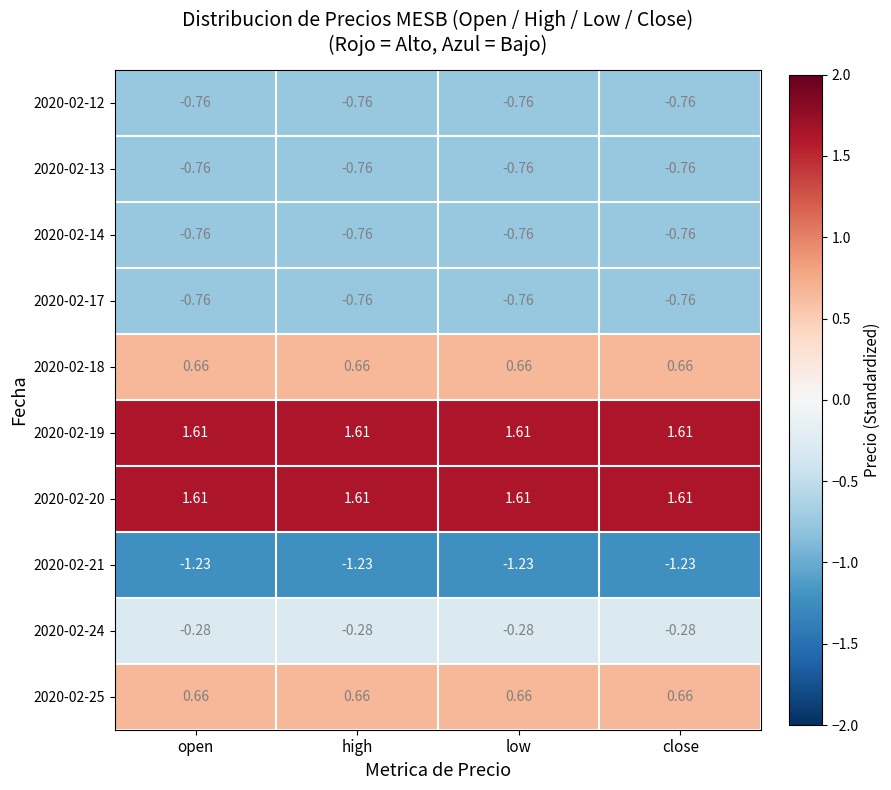

Is the value of 2020-02-17 at open greater than the value of 2020-02-21 at low?

Yes